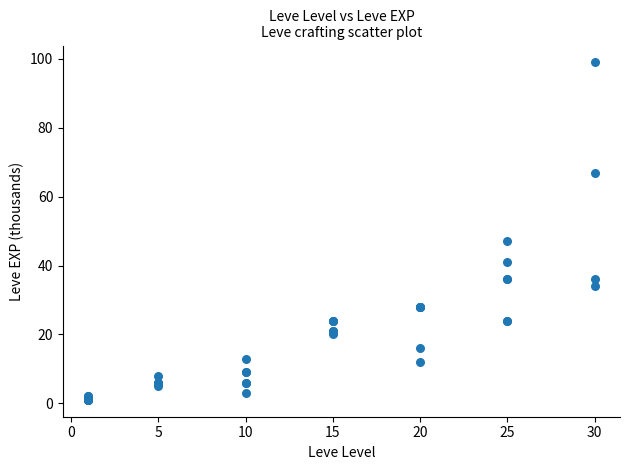

What Y value in the scatter plot is closest to 50?

47